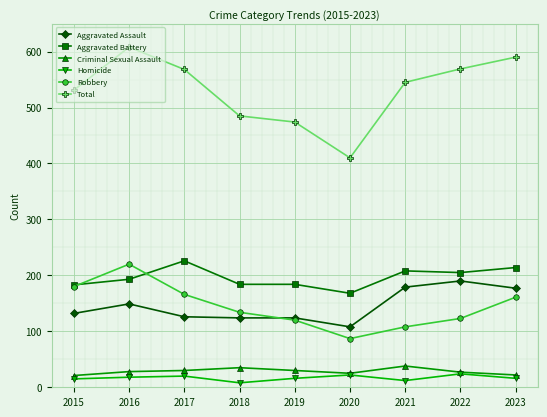

Which category has the highest value in the Total series?

2016